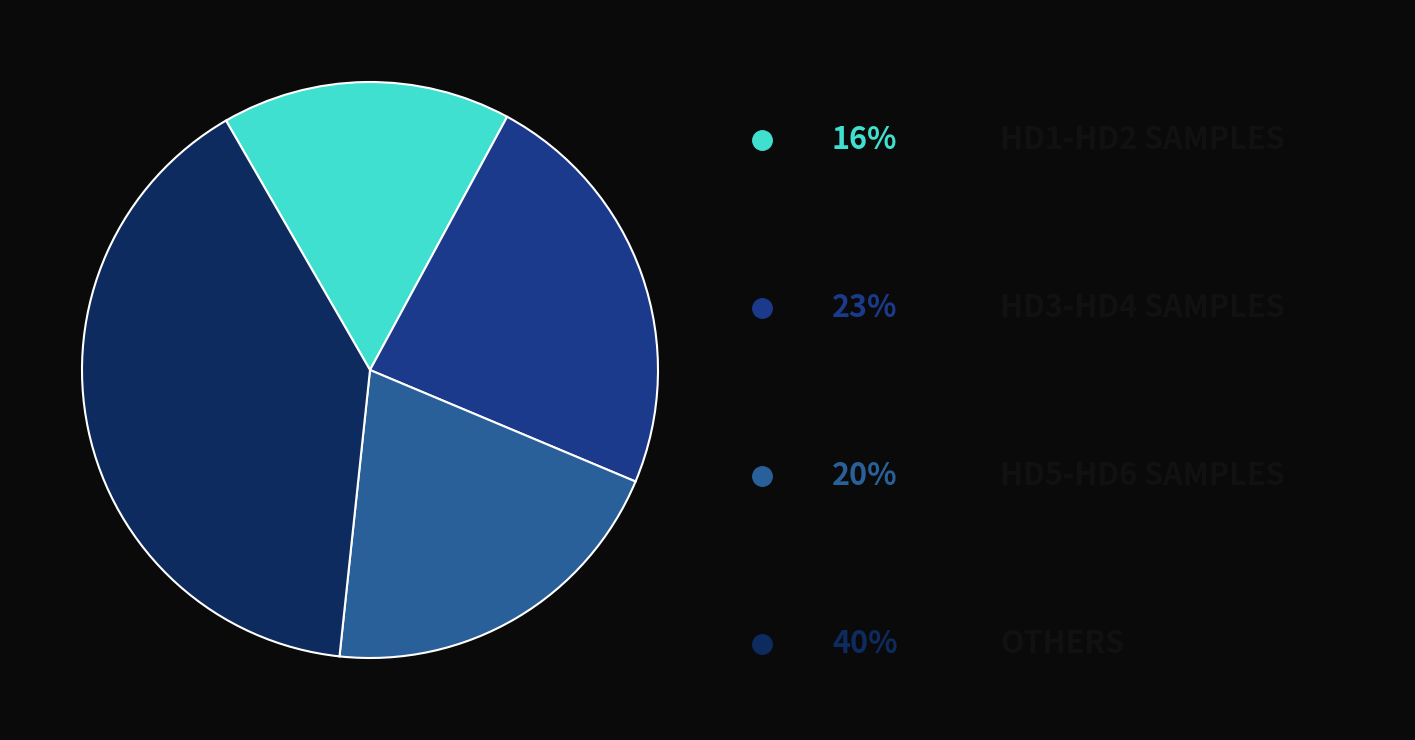

Is there any slice that represents more than half of the pie?

No